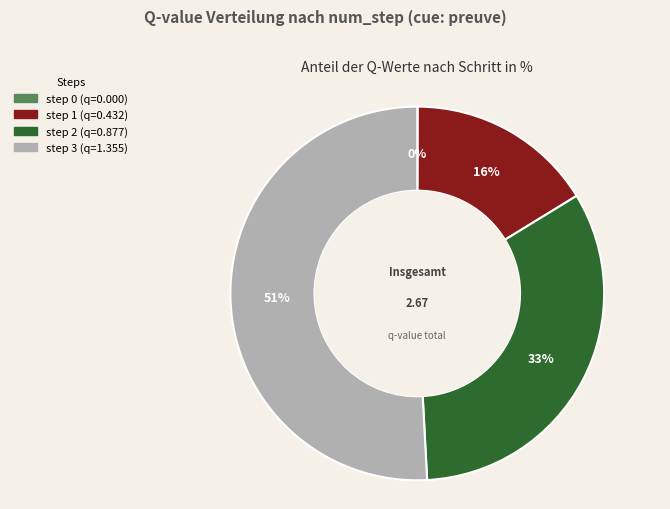

The step 2 slice represents 33% of the pie. True or false?

True